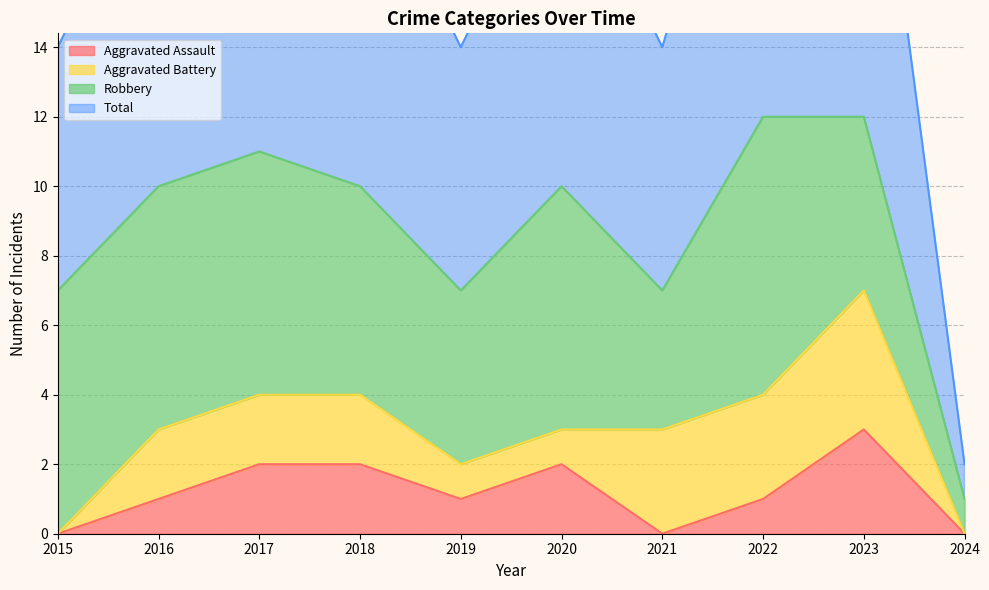

Which series has the largest total across all categories?

Total